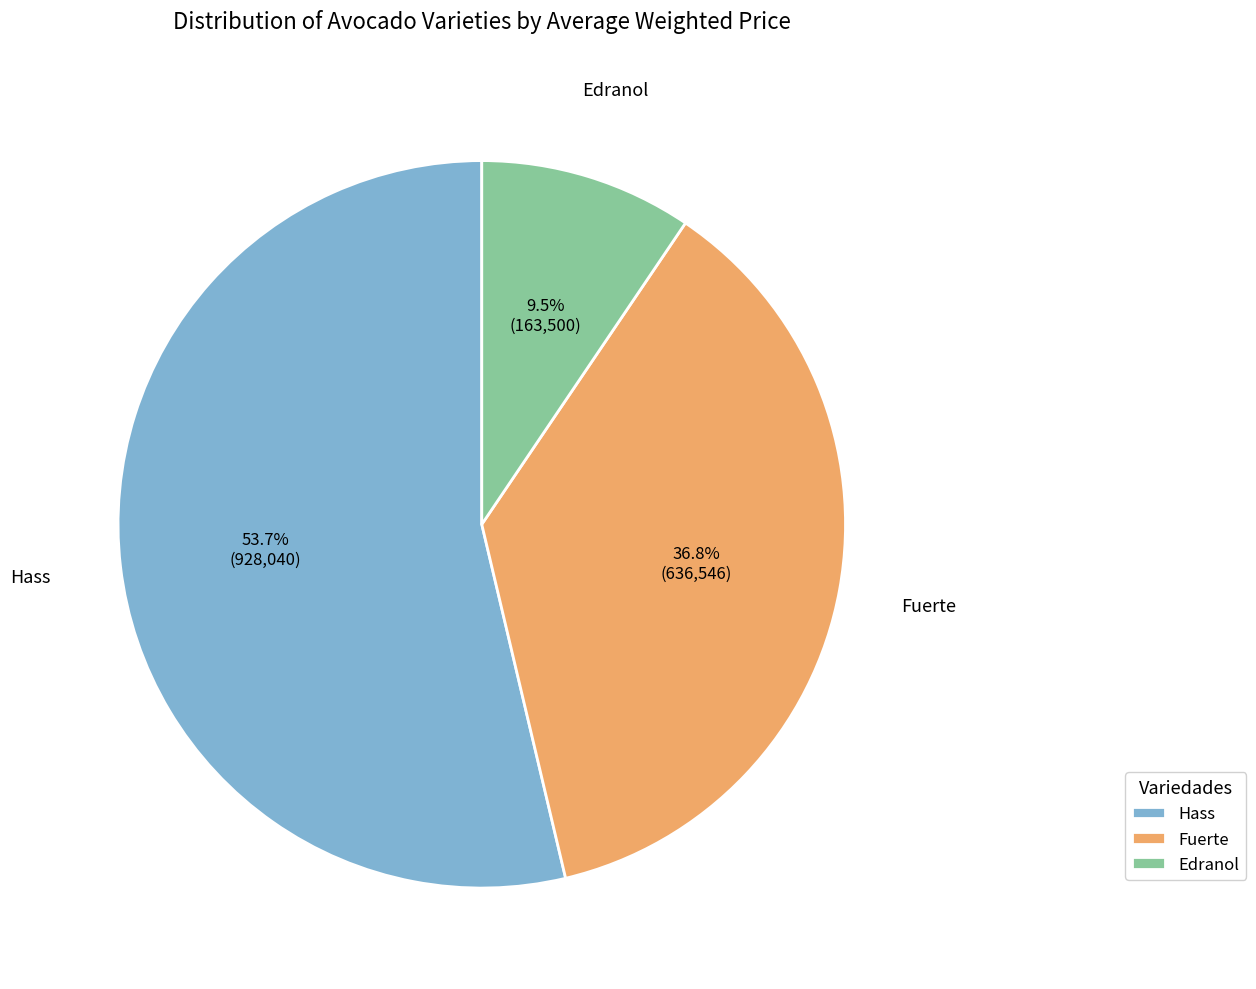

Count the number of slices in the pie.

3